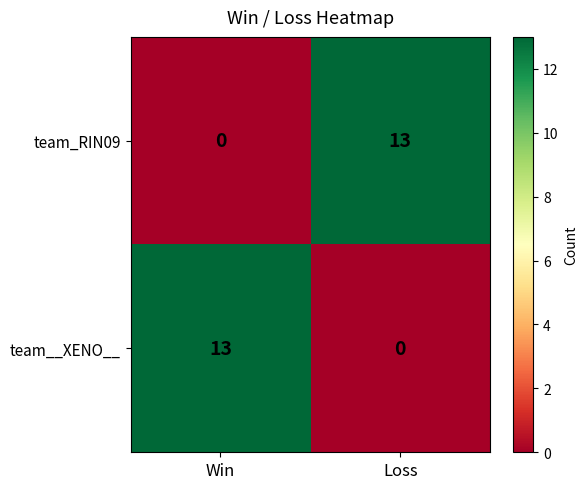

At which label is team__XENO__ closest to 6?

Loss